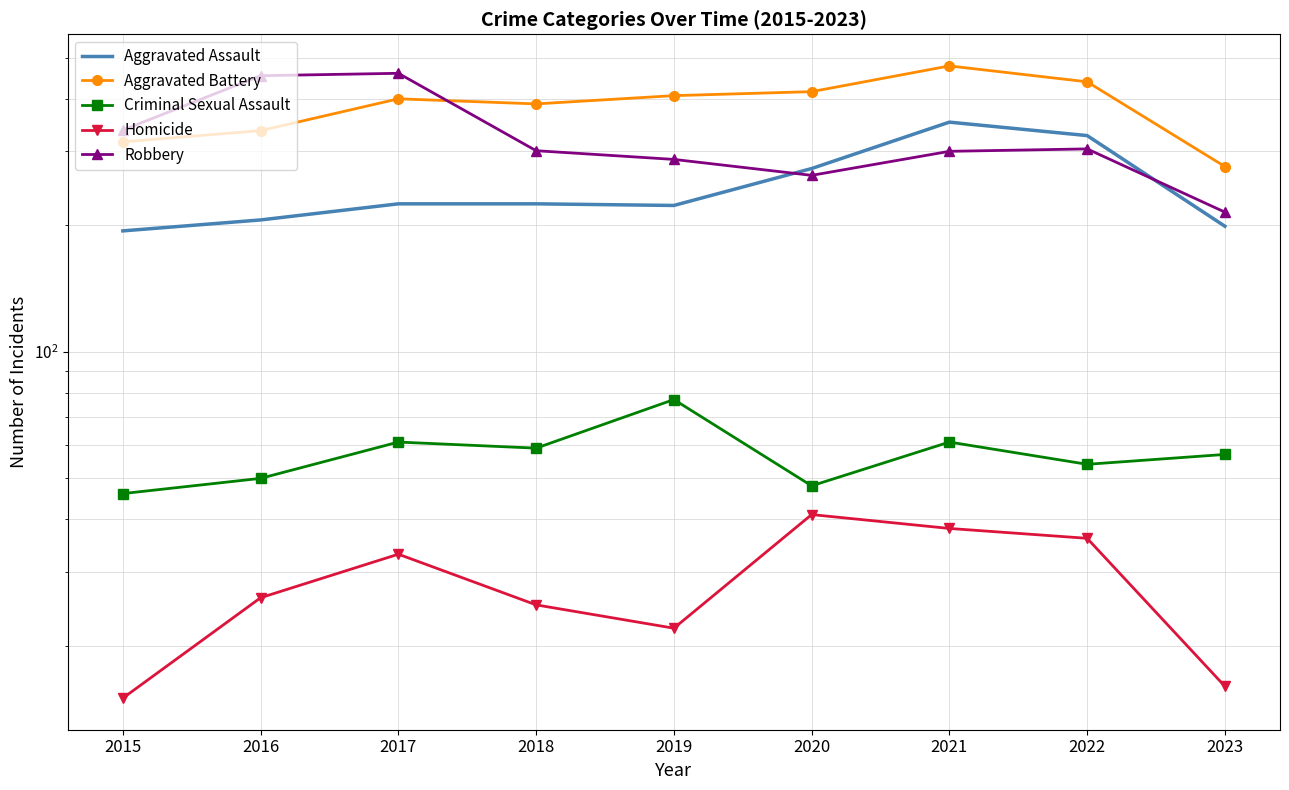

Which series changed the most between 2015 and 2021?

Aggravated Battery